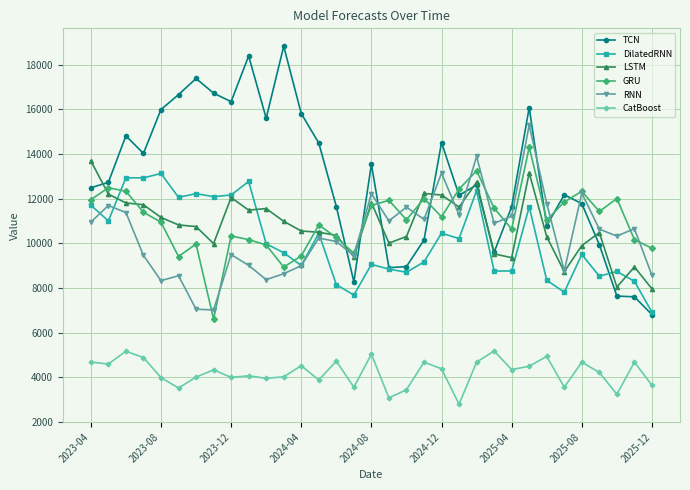

Which series has the largest total across all categories?

TCN